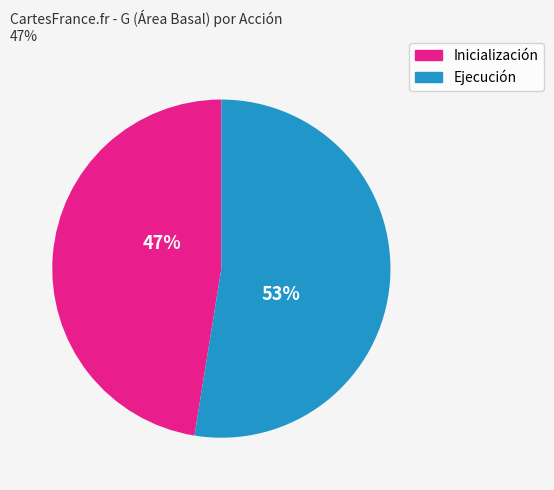

To the nearest percent, what is the average slice percentage?

50%